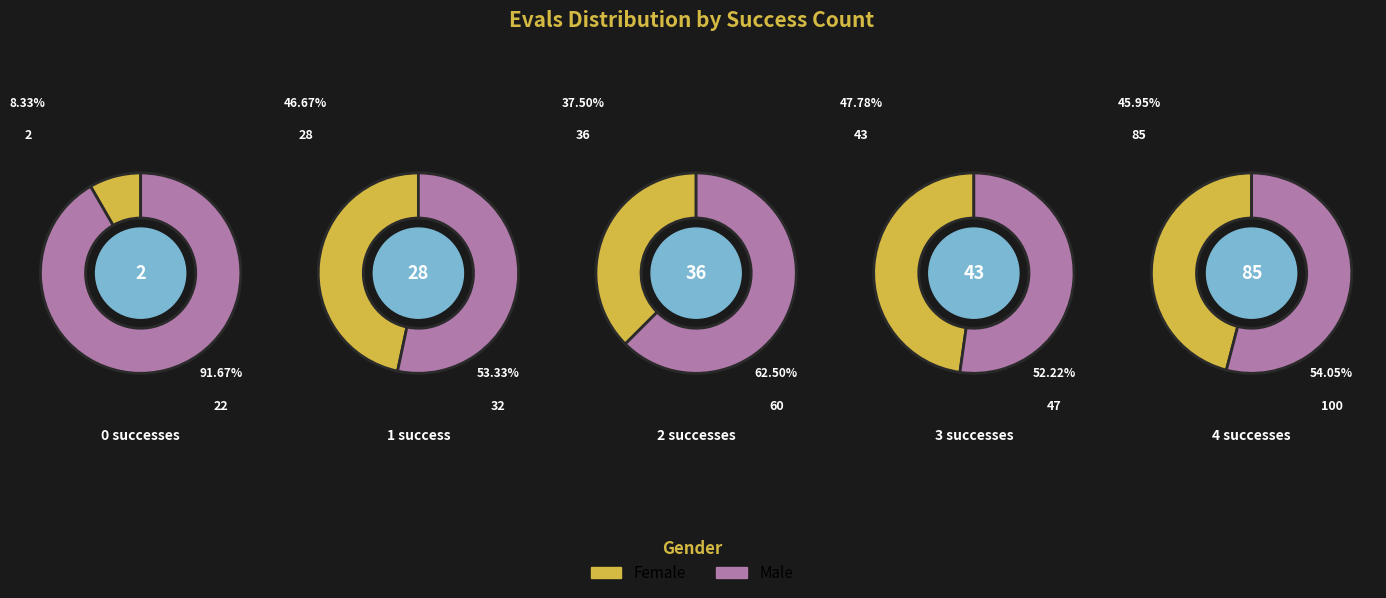

To the nearest percent, what percentage of the pie is 2?

19%